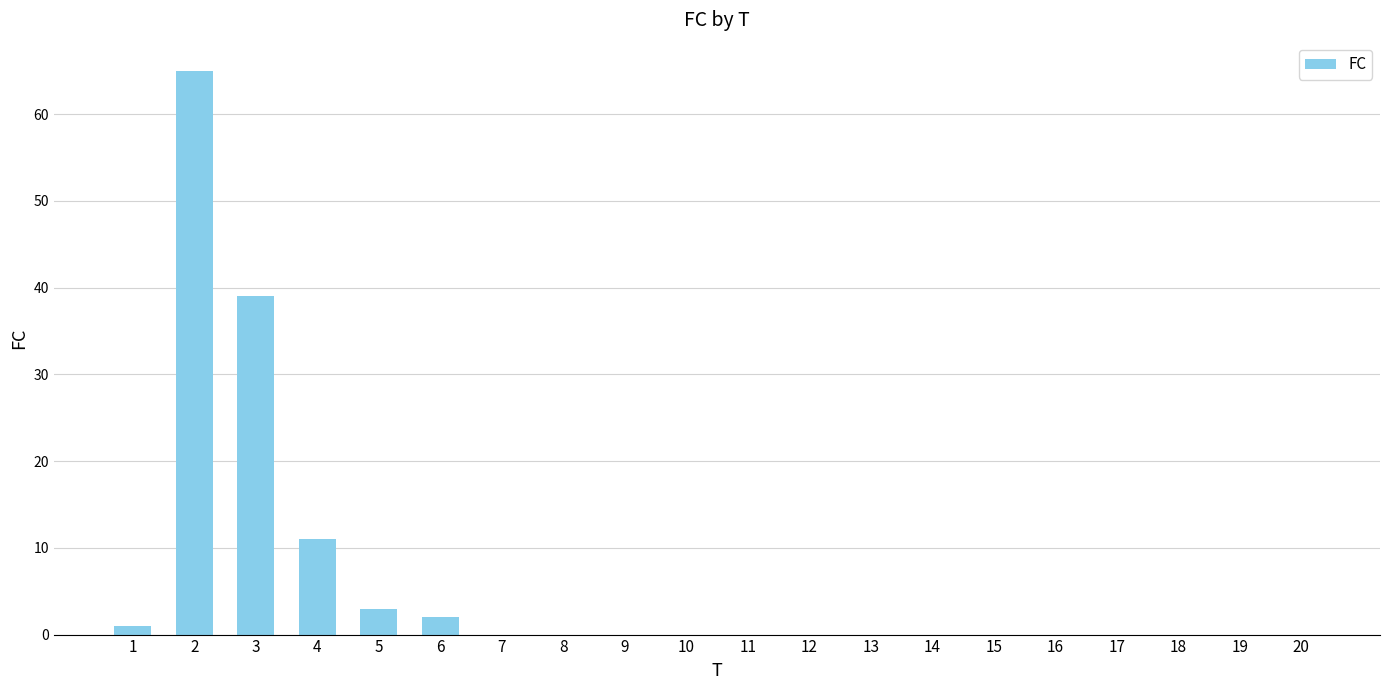

Is it true that the value at 11 is -43?

False